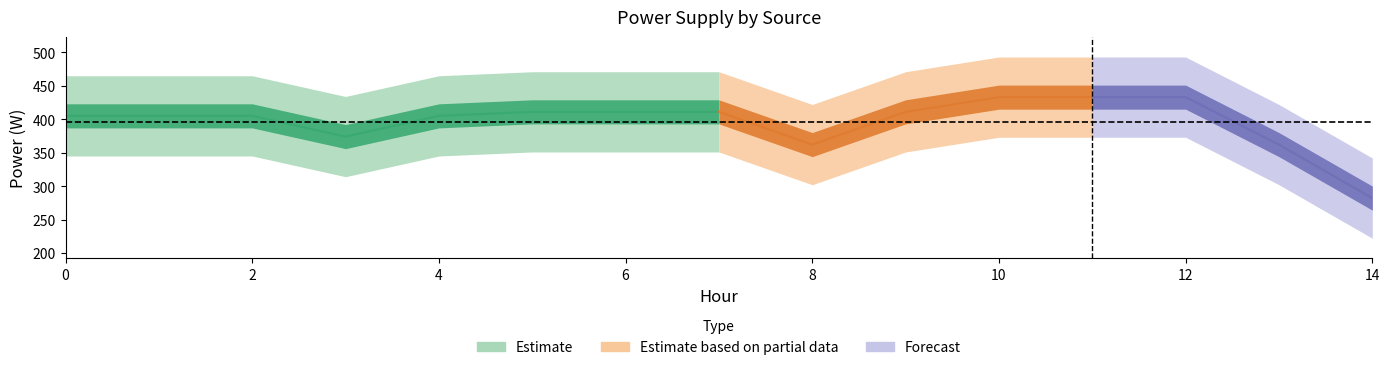

Does the chart have visible grid lines?

No